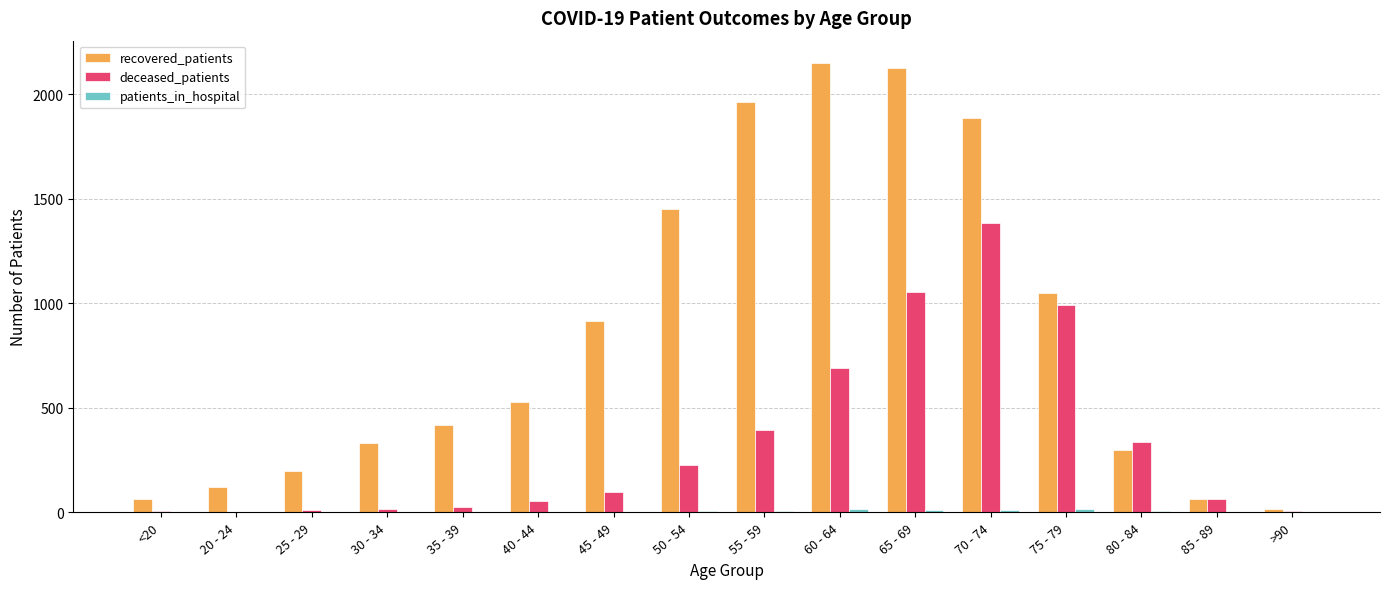

What is the sum of all recovered_patients values?

13578